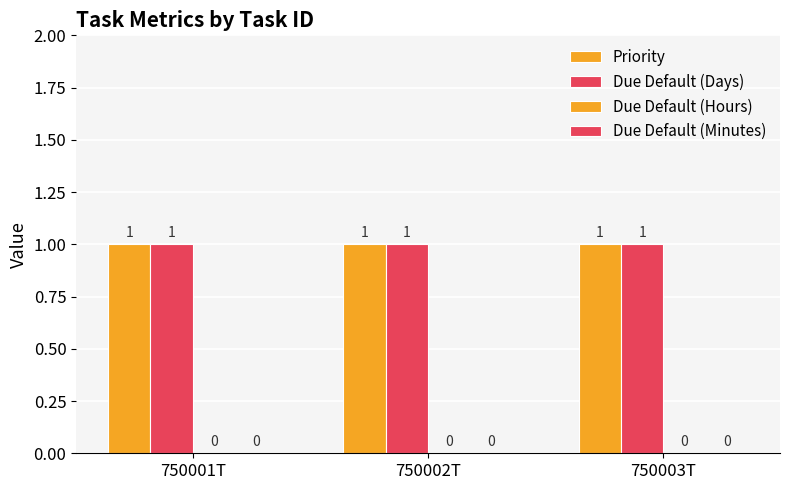

How many distinct data groups are displayed?

4